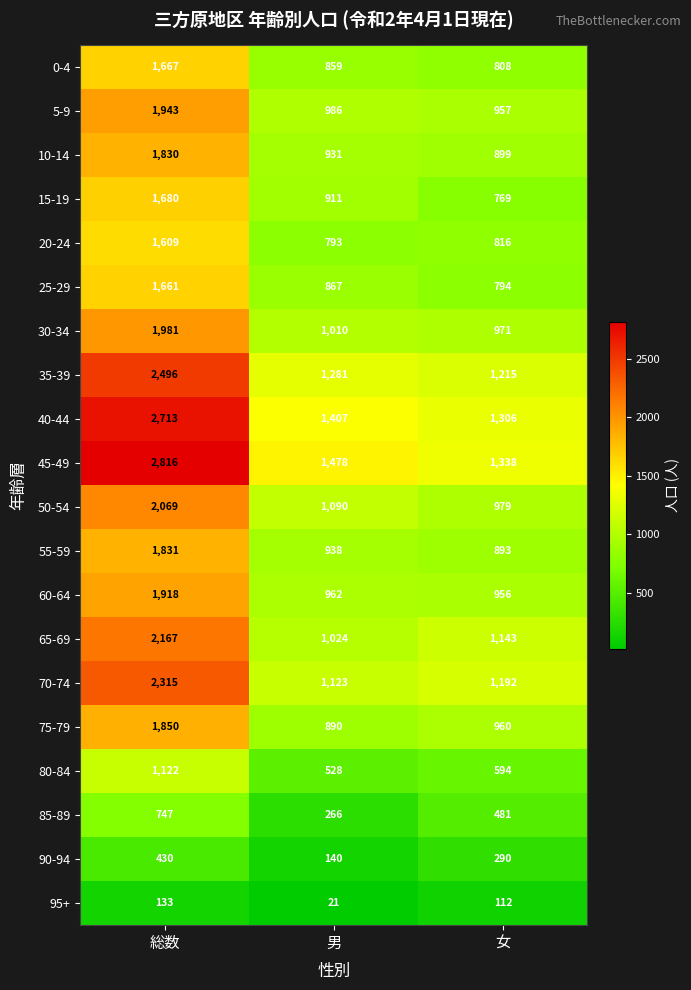

At 総数, list the series in order from largest to smallest.

45-49, 40-44, 35-39, 70-74, 65-69, 50-54, 30-34, 5-9, 60-64, 75-79, 55-59, 10-14, 15-19, 0-4, 25-29, 20-24, 80-84, 85-89, 90-94, 95+